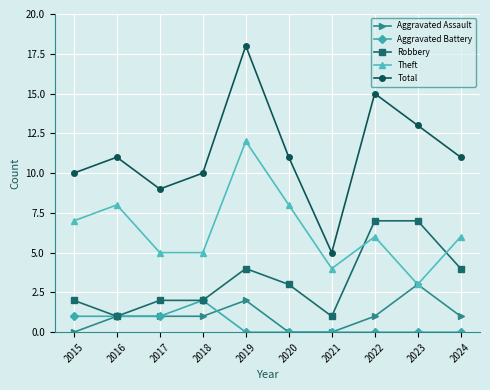

Reading left to right, extract all data points from this chart.

Aggravated Assault: 2015=0	2016=1	2017=1	2018=1	2019=2	2020=0	2021=0	2022=1	2023=3	2024=1
Aggravated Battery: 2015=1	2016=1	2017=1	2018=2	2019=0	2020=0	2021=0	2022=0	2023=0	2024=0
Robbery: 2015=2	2016=1	2017=2	2018=2	2019=4	2020=3	2021=1	2022=7	2023=7	2024=4
Theft: 2015=7	2016=8	2017=5	2018=5	2019=12	2020=8	2021=4	2022=6	2023=3	2024=6
Total: 2015=10	2016=11	2017=9	2018=10	2019=18	2020=11	2021=5	2022=15	2023=13	2024=11